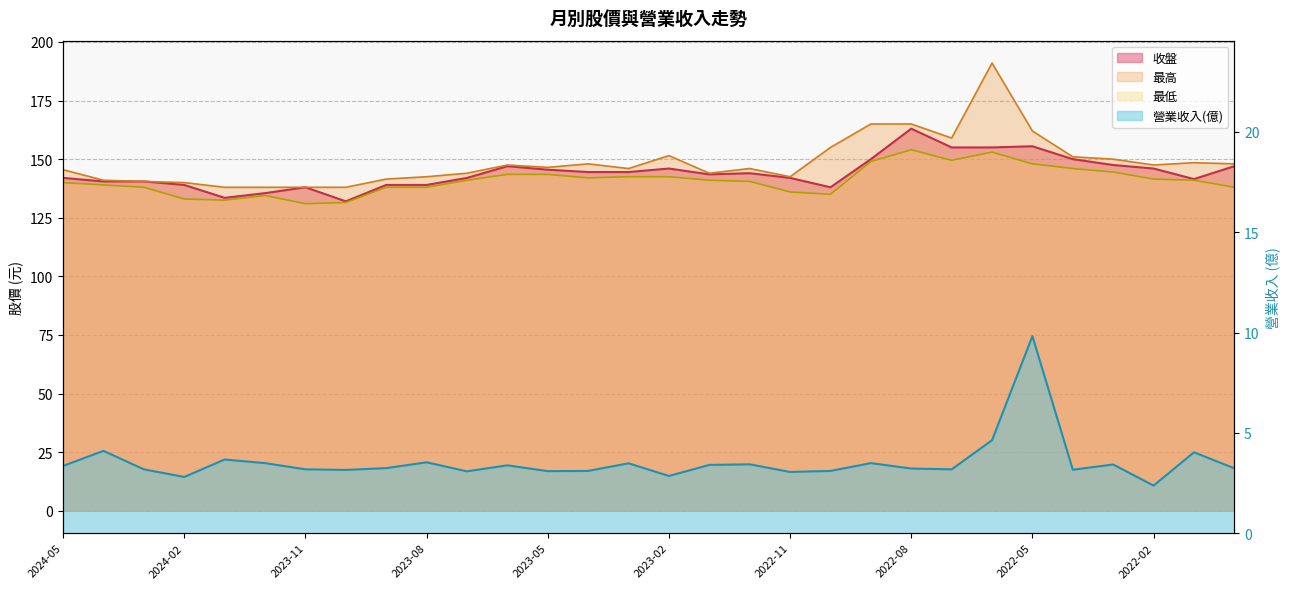

What is the spread (max minus min) of values at 2023-09?

138.3